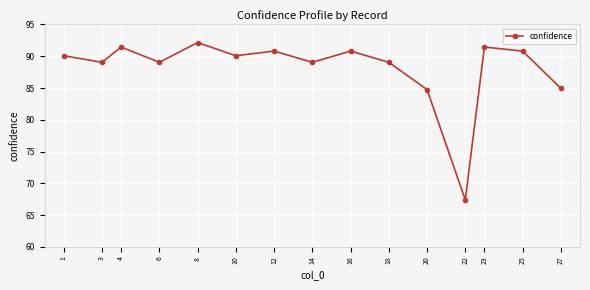

Which category has the highest value across all series?

8